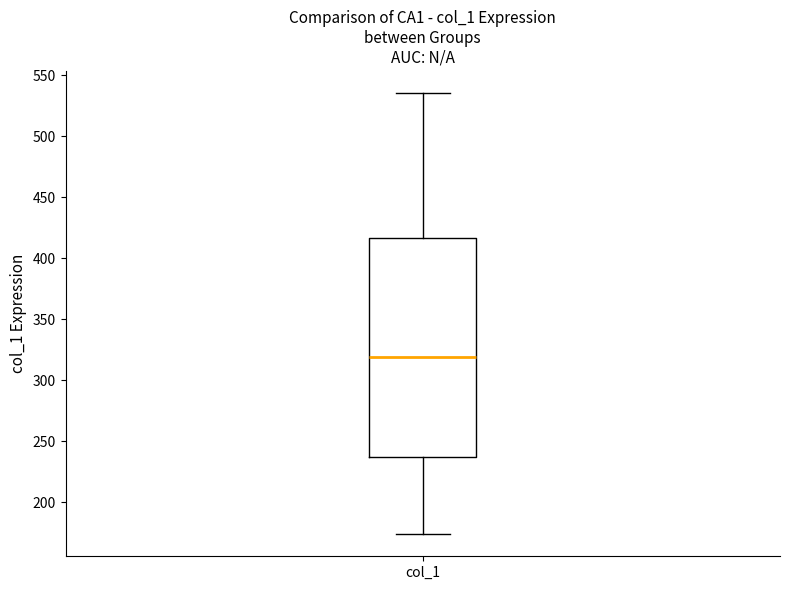

Transcribe this box plot: give where the median line is, the range the box spans, and where the two whiskers end, as read against the y-axis. The values are not printed on the chart, so give them approximately, as read against the axis.

median 320, box 235 to 415, whiskers 175 to 535